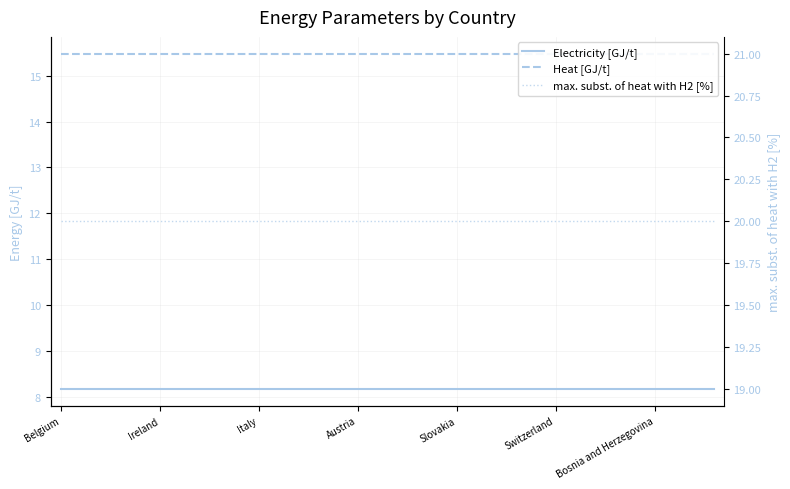

True or false: max. subst. of heat with H2 [%] and Heat [GJ/t] intersect in this chart.

False